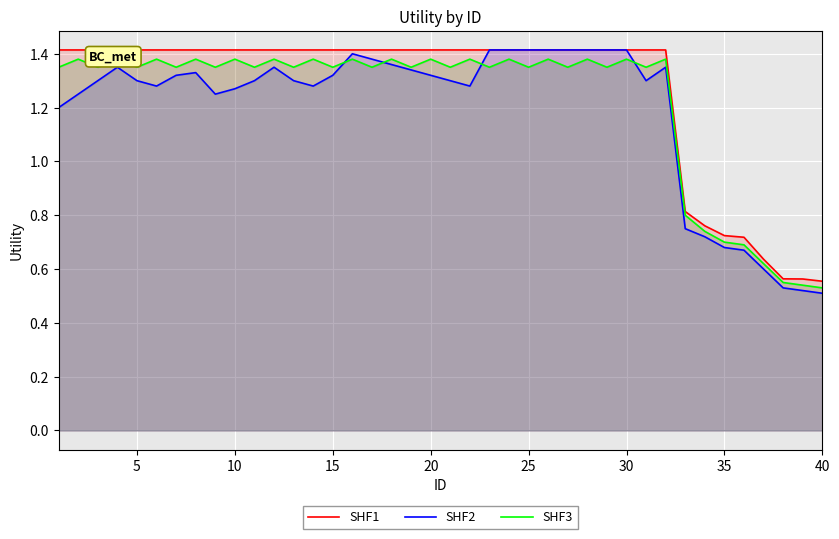

Is the value of SHF2 at 12 greater than the value of SHF3 at 9?

No